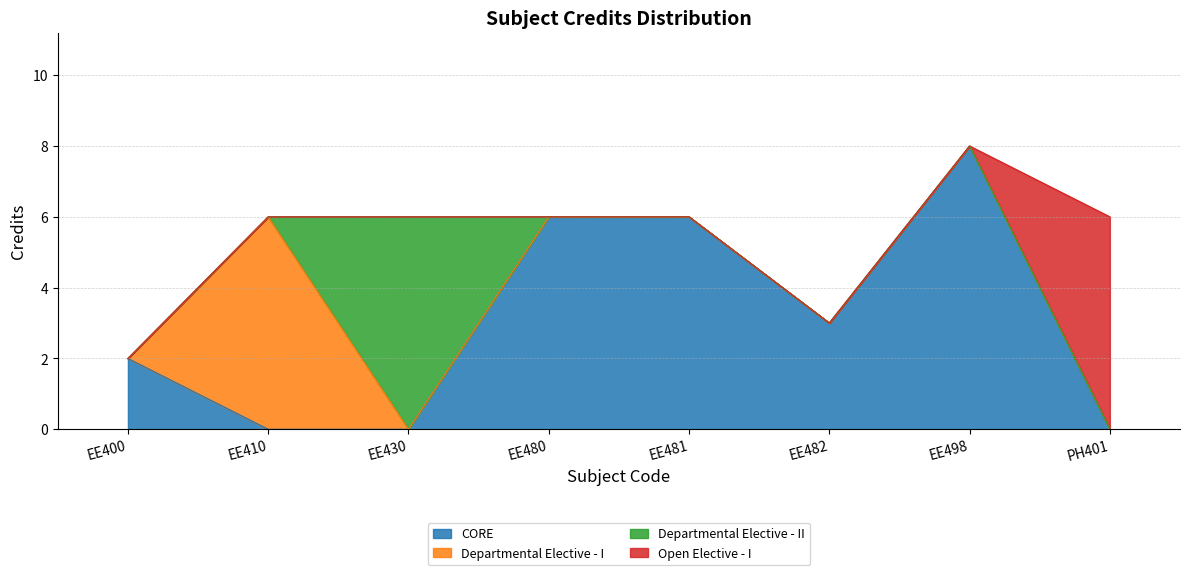

What is the sum of all values?

43